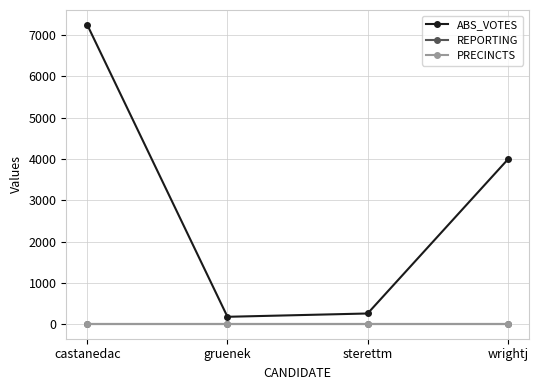

True or false: ABS_VOTES has more than 2 points higher than both neighbors.

False